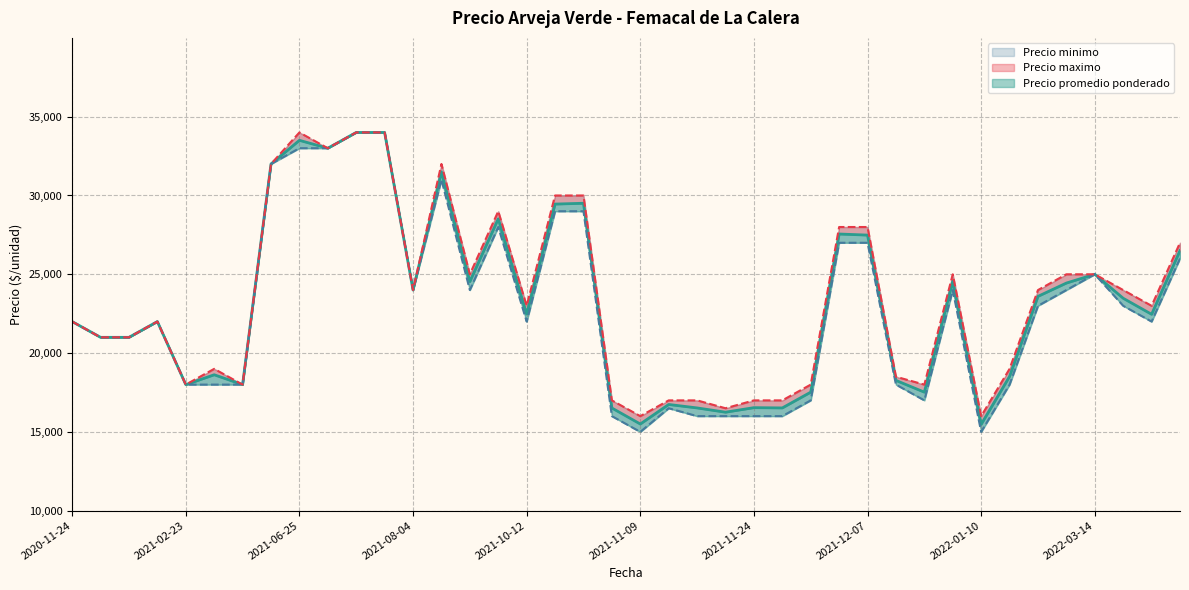

How many categories are shown in the chart?

40